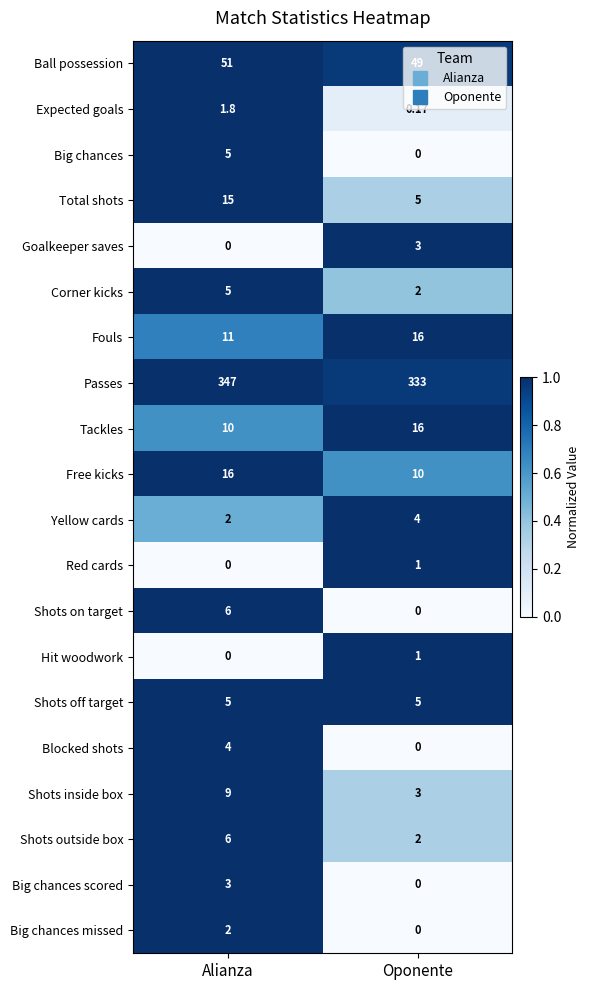

At which label is Corner kicks closest to 3?

Oponente